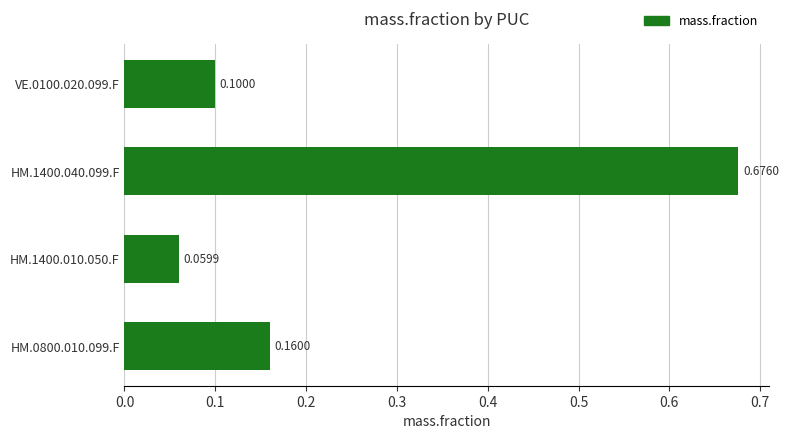

Rank the categories by value from highest to lowest.

HM.1400.040.099.F, HM.0800.010.099.F, VE.0100.020.099.F, HM.1400.010.050.F